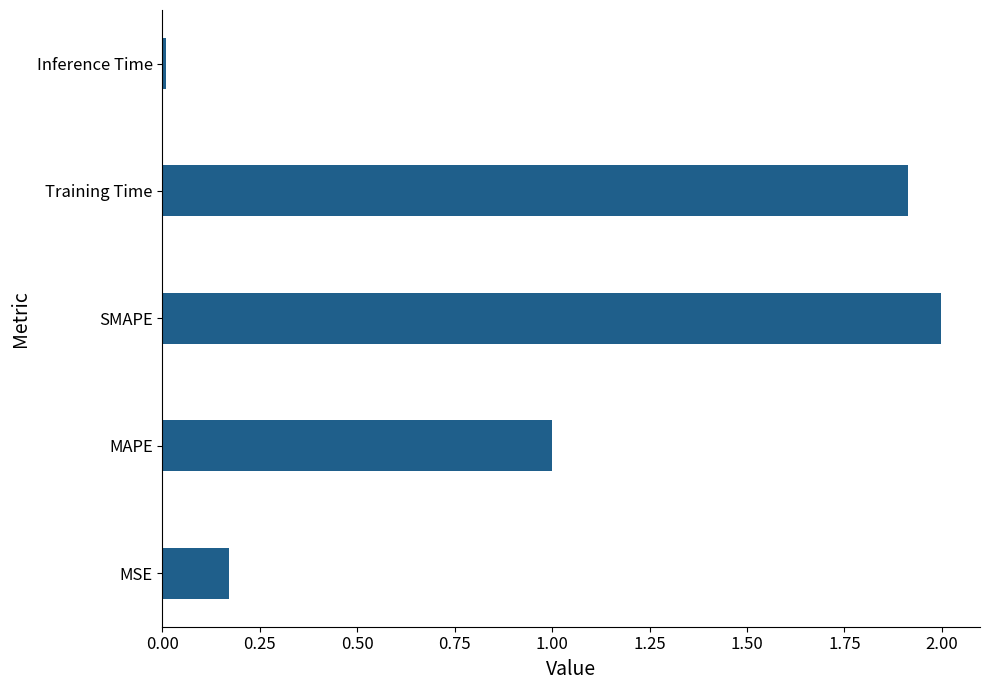

What is the sum of all values?

5.1